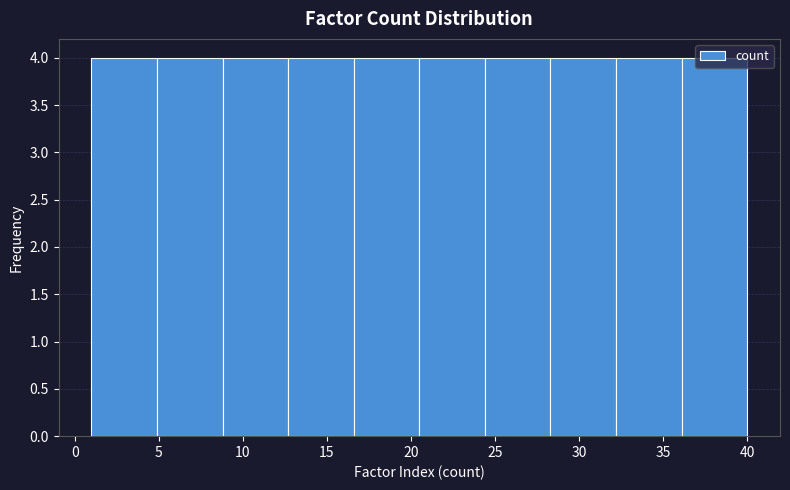

Reading left to right, transcribe this chart: for each bar, give the range it covers on the x-axis and its height. Neither the bar edges nor the heights are printed on the chart, so give them approximately, as read against the axes.

1.0 to 4.9: 4
4.9 to 8.8: 4
8.8 to 12.7: 4
12.7 to 16.6: 4
16.6 to 20.5: 4
20.5 to 24.4: 4
24.4 to 28.3: 4
28.3 to 32.2: 4
32.2 to 36.1: 4
36.1 to 40.0: 4